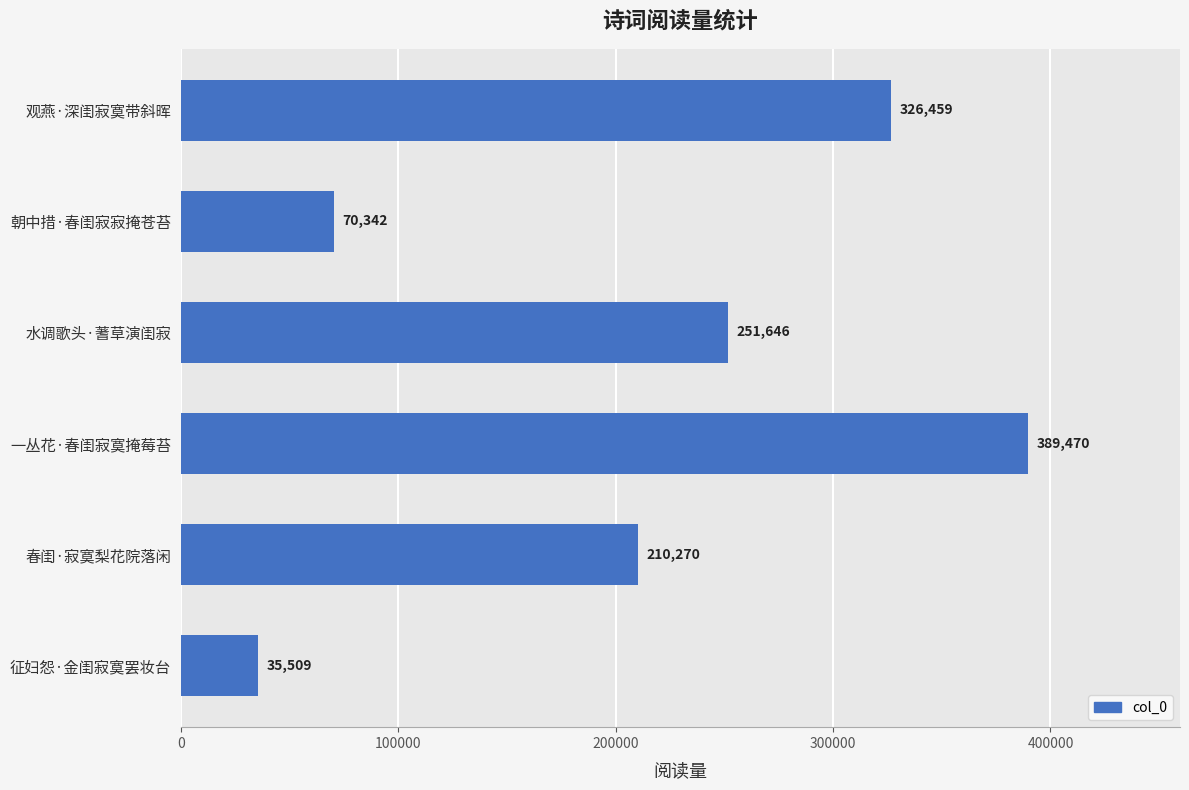

What is the value of the 5th bar from the top?

210270